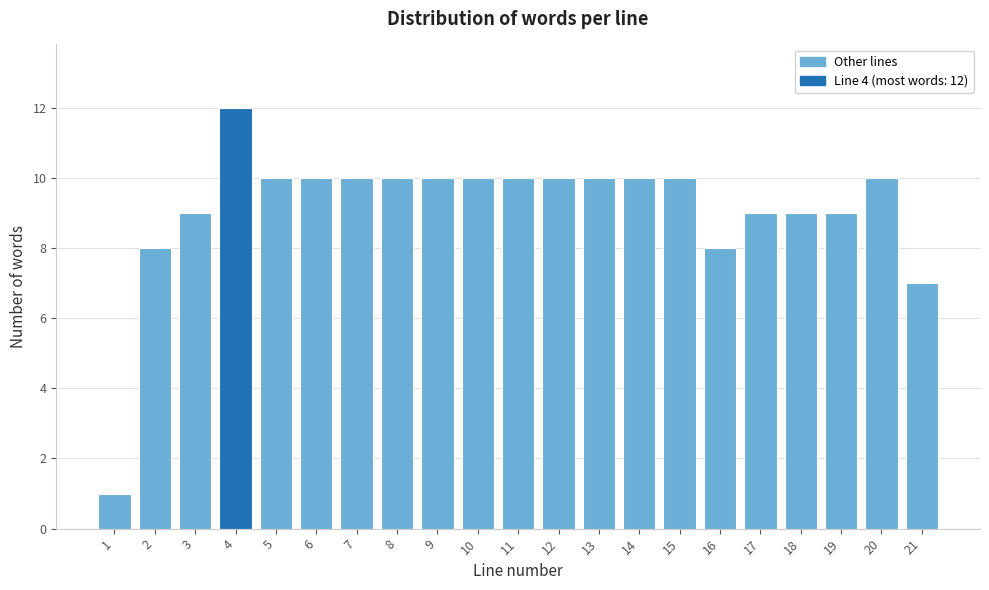

Reading left to right, transcribe all the data shown in this chart.

1=1	2=8	3=9	4=12	5=10	6=10	7=10	8=10	9=10	10=10	11=10	12=10	13=10	14=10	15=10	16=8	17=9	18=9	19=9	20=10	21=7